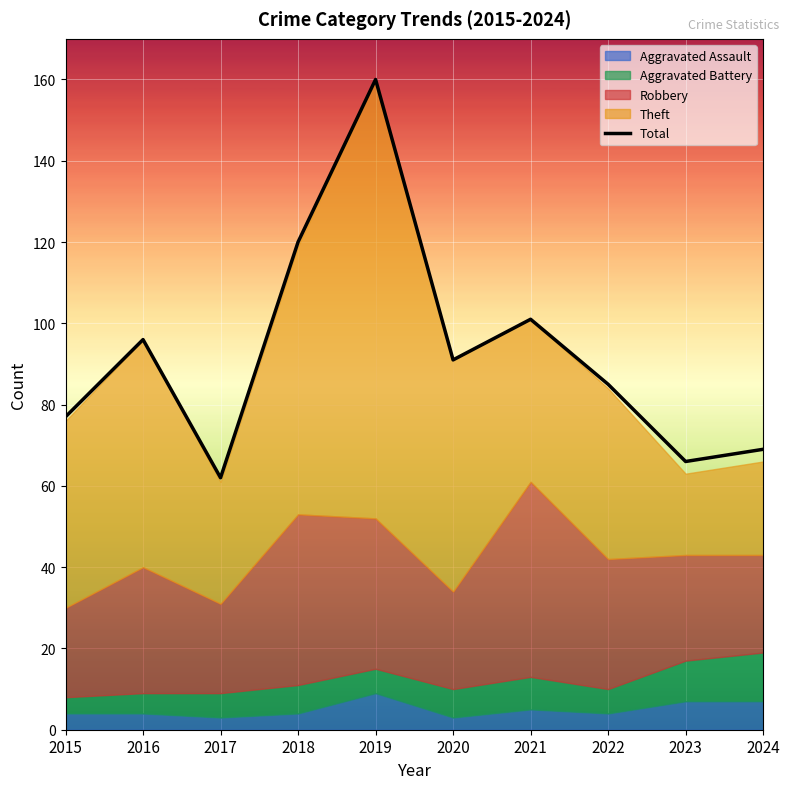

Read the value at 2016, to the nearest 5.

95